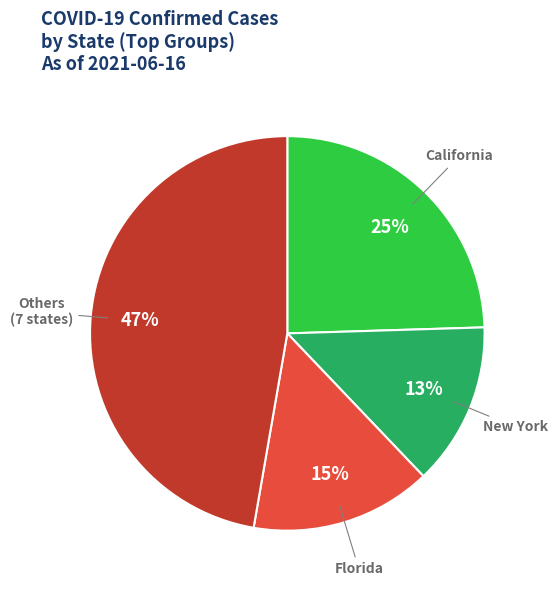

Does any single category account for the majority?

No